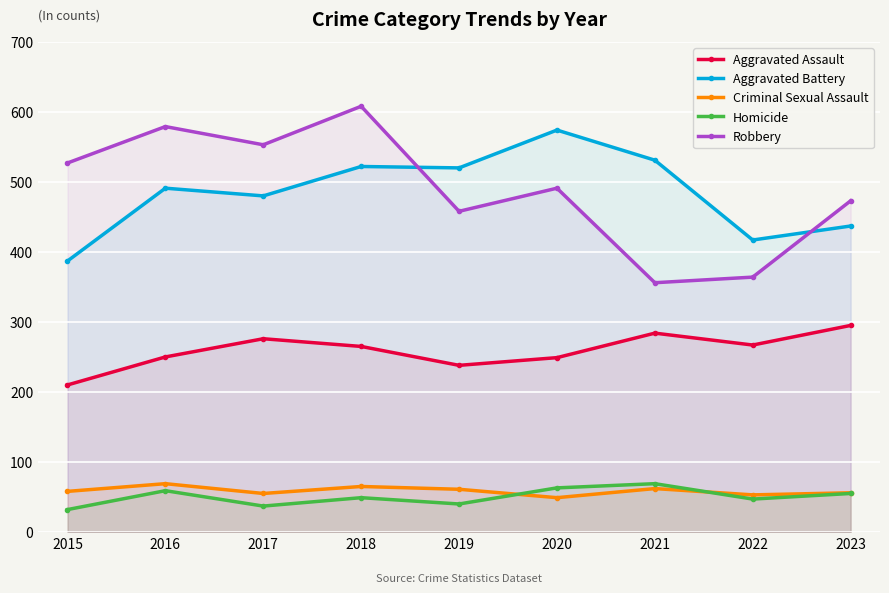

In Homicide, how many points are higher than both neighbors (excluding endpoints)?

3